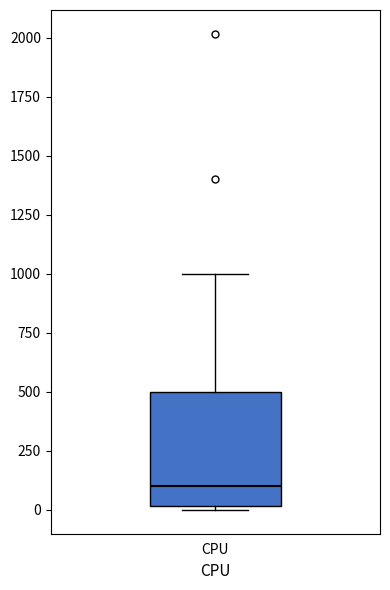

Where is the lower edge of the box for CPU on the y-axis? The values are not printed on the chart, so give them approximately, as read against the axis.

0